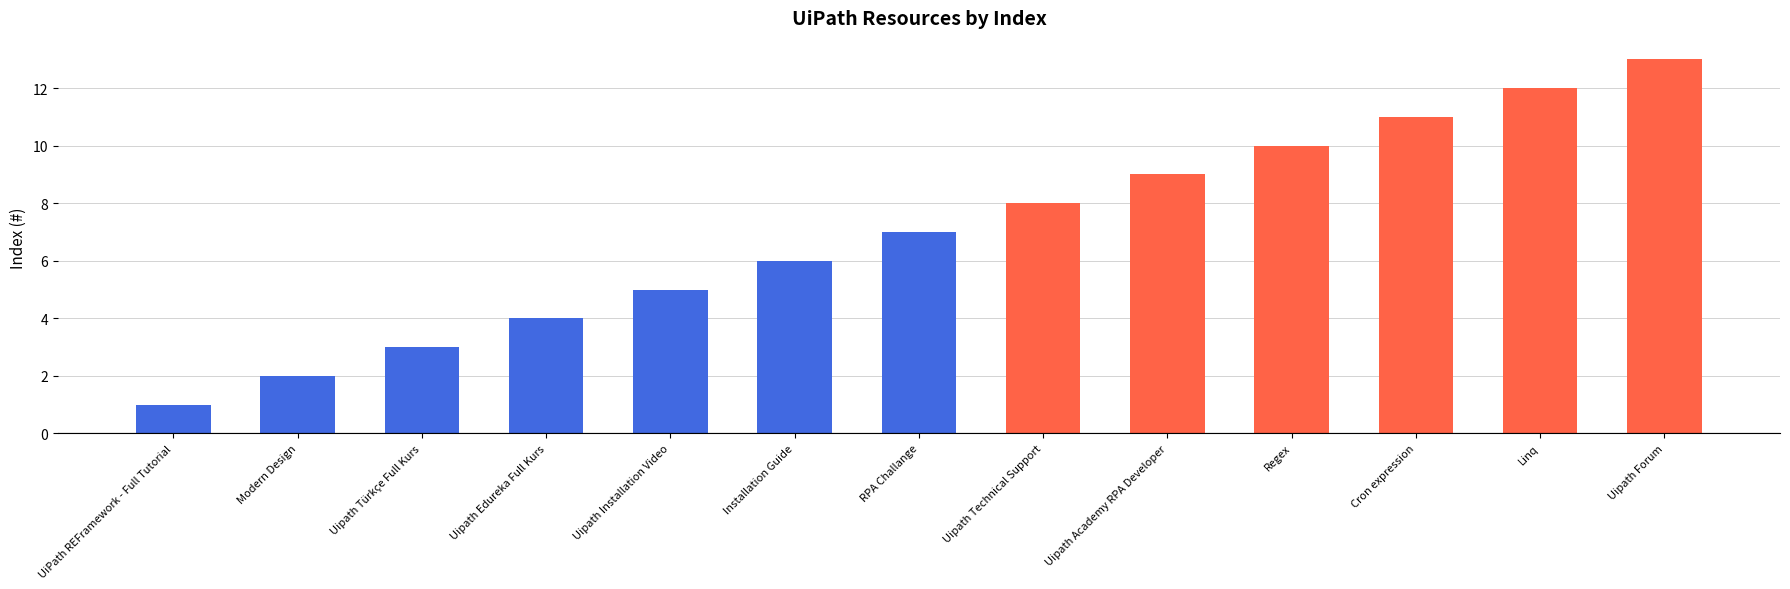

How many series are shown in this chart?

1